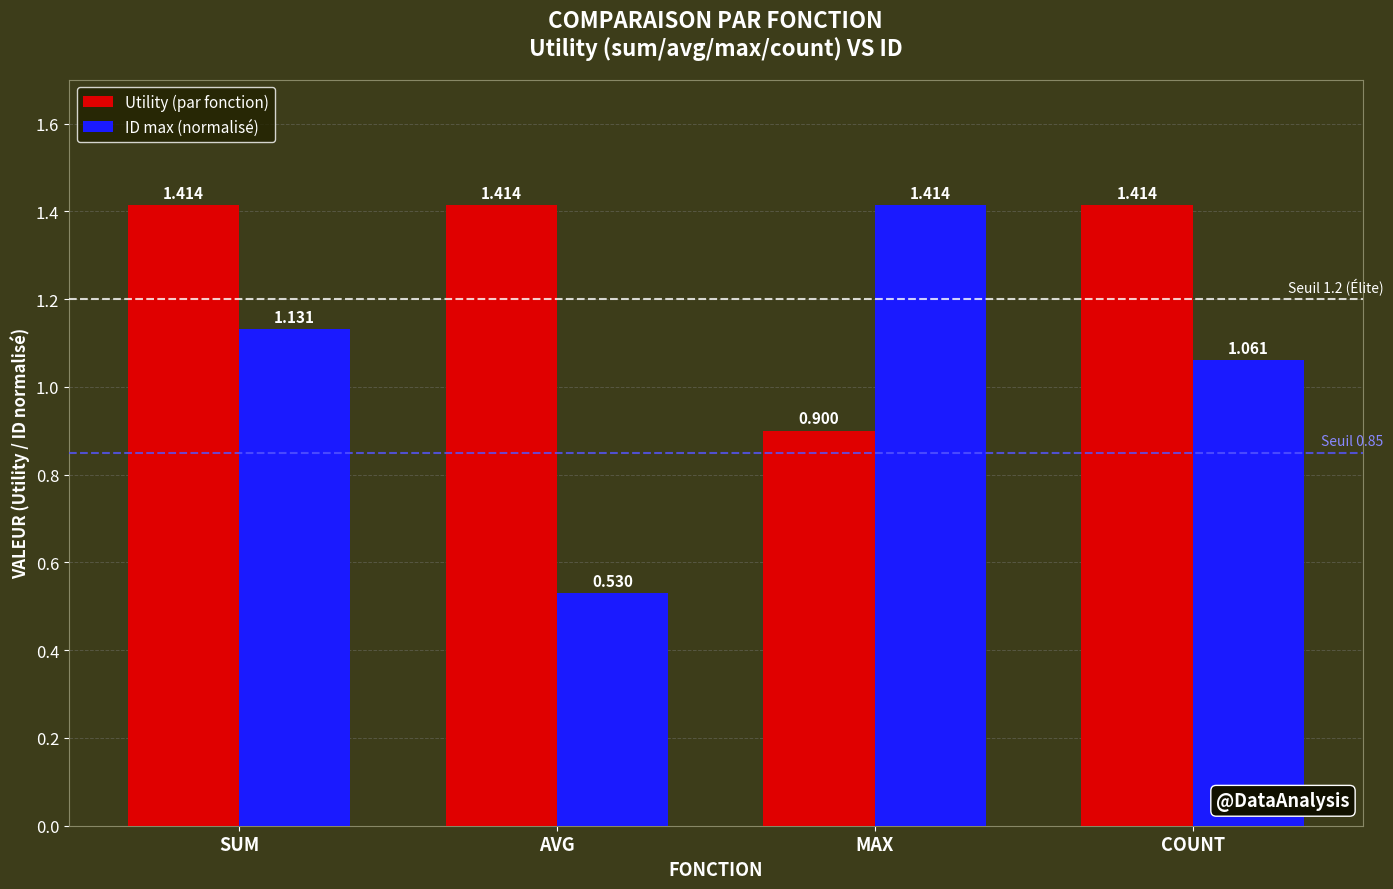

Does the chart contain any negative values?

No